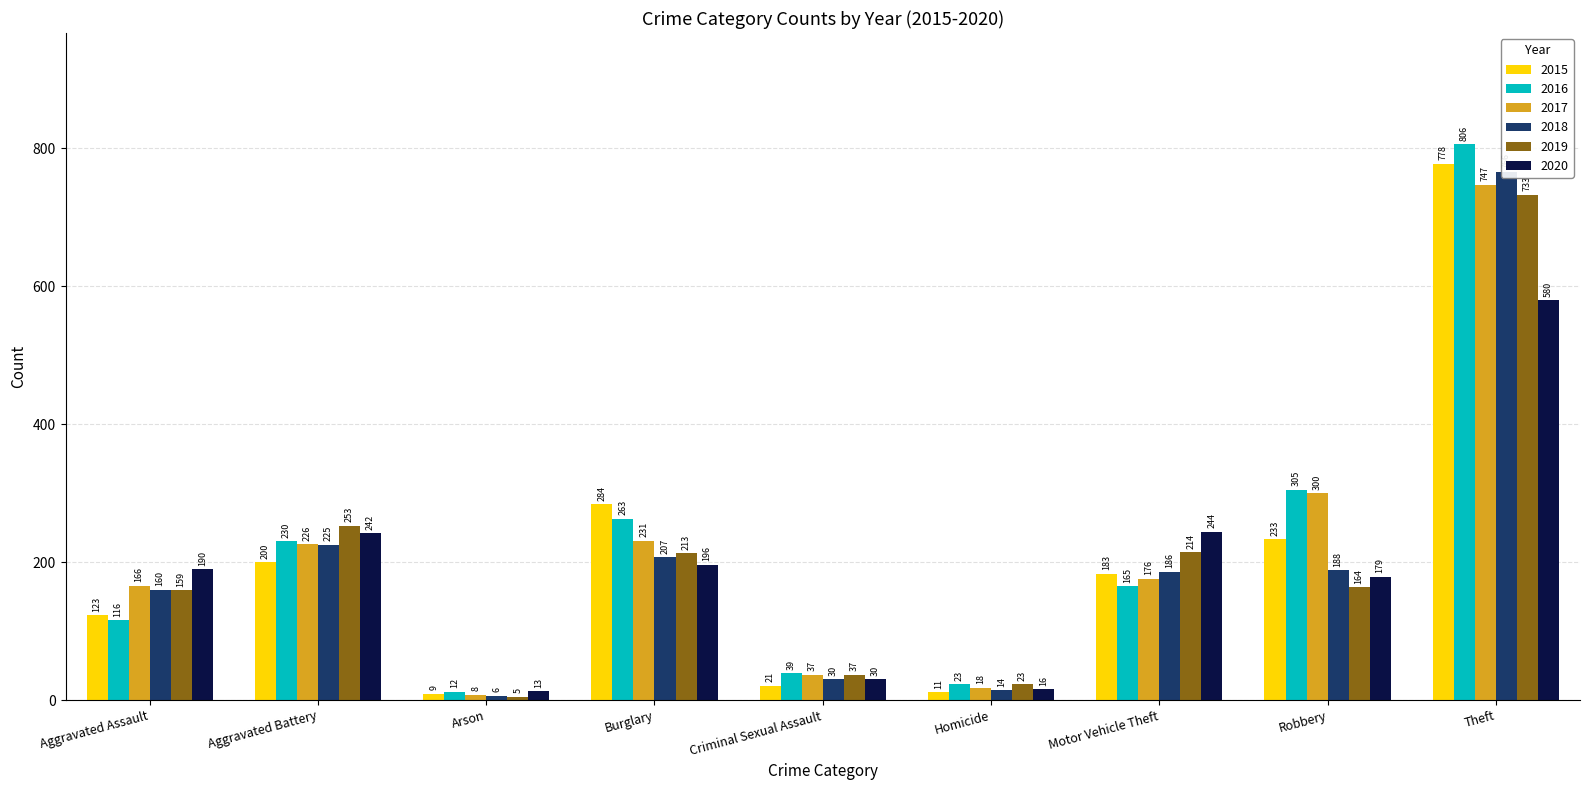

Which series has the widest spread of values?

2016